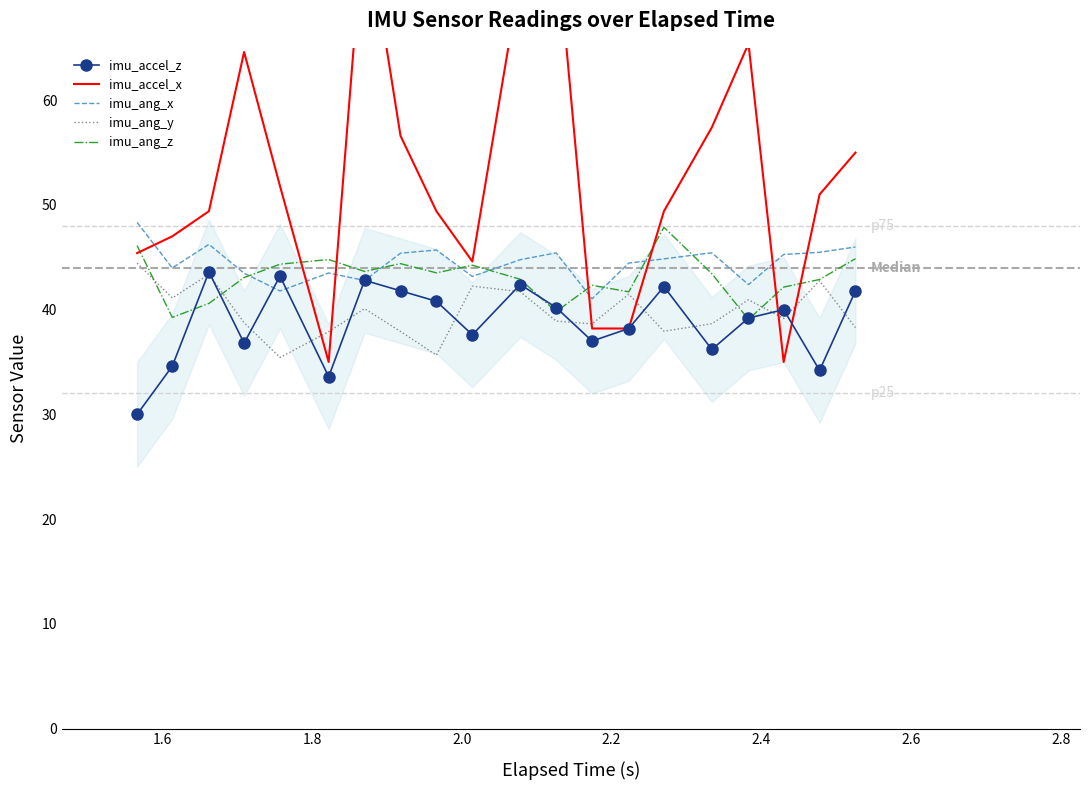

What is the maximum value for imu_ang_x?

48.3